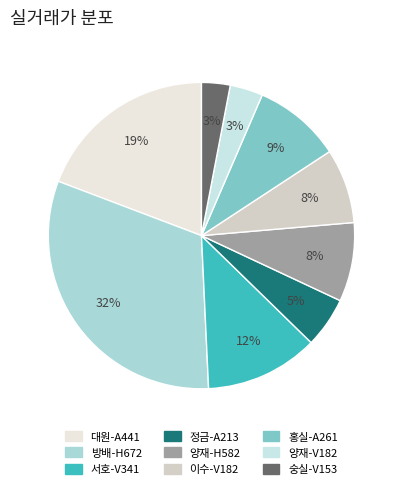

The 정금-A213 slice represents 17% of the pie. True or false?

False